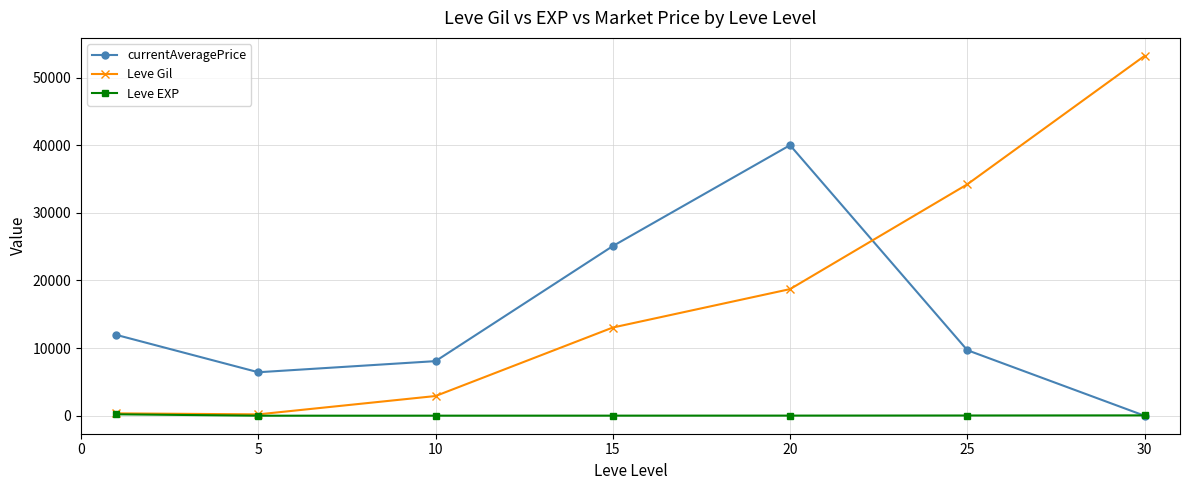

What is the greatest value displayed?

53202.5